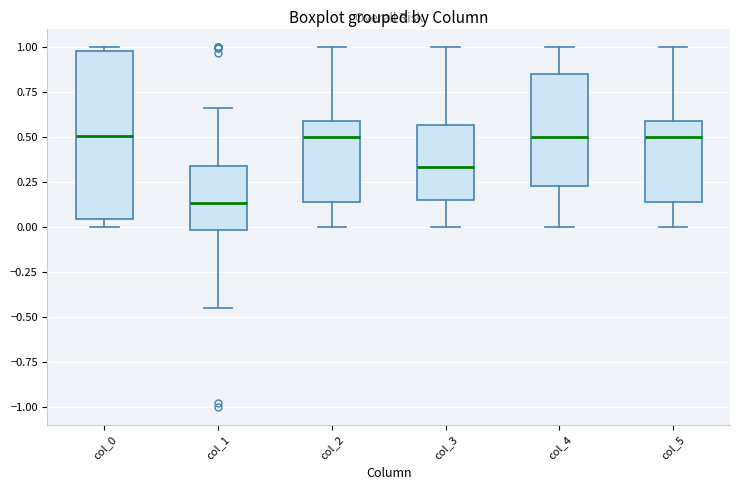

Which box has the lowest median line?

col_1